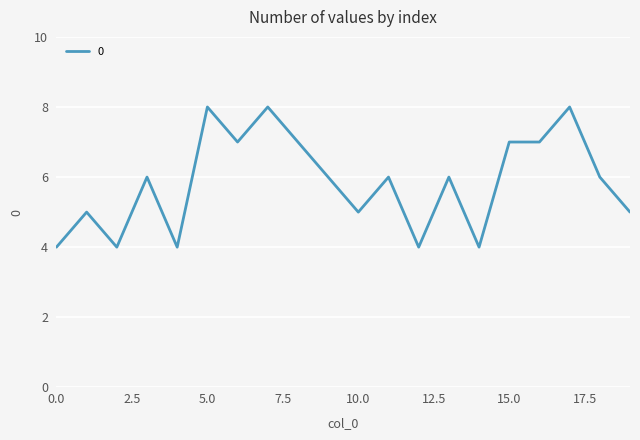

What is the greatest value displayed?

8